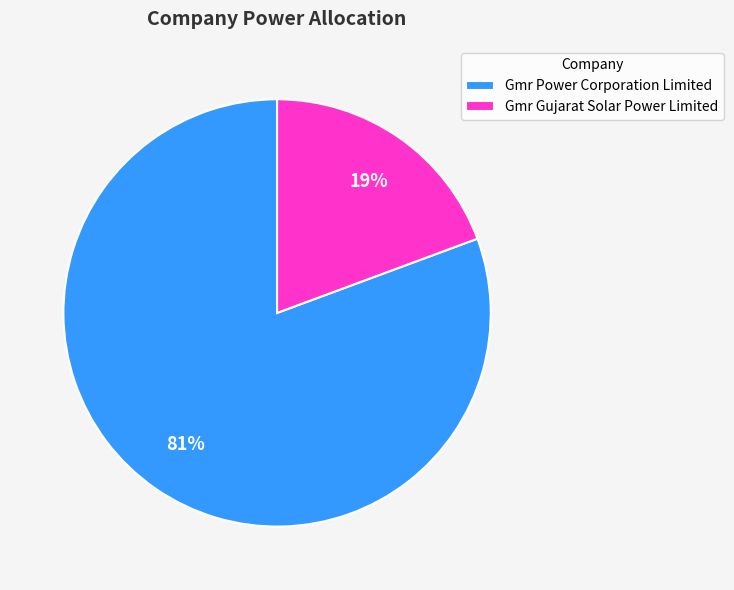

Is it true that Gmr Gujarat Solar Power Limited is 30% of the pie?

False